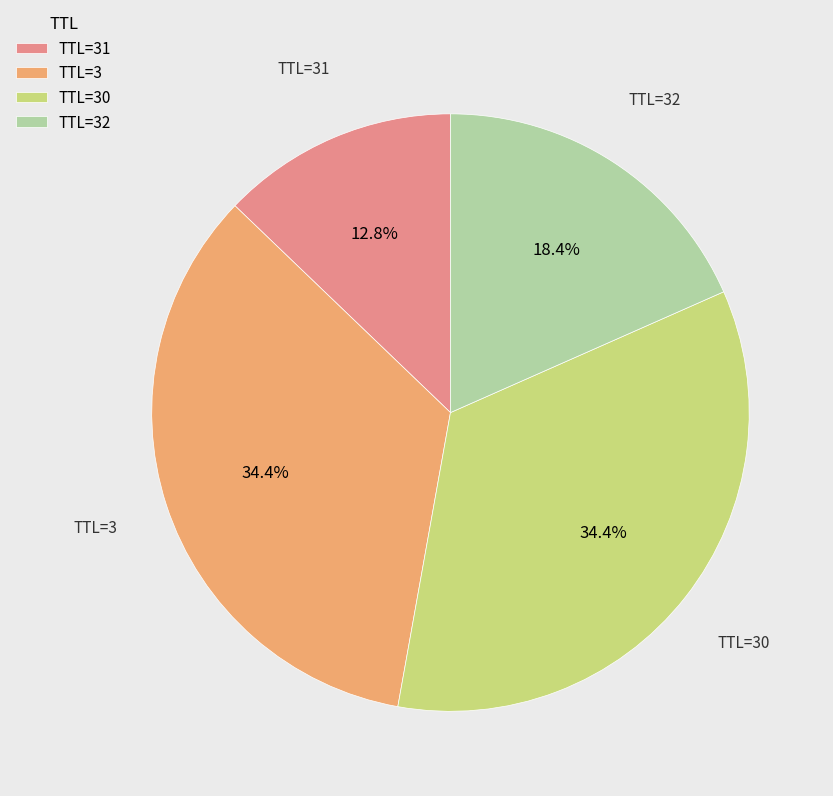

Is there a majority slice in this chart?

No